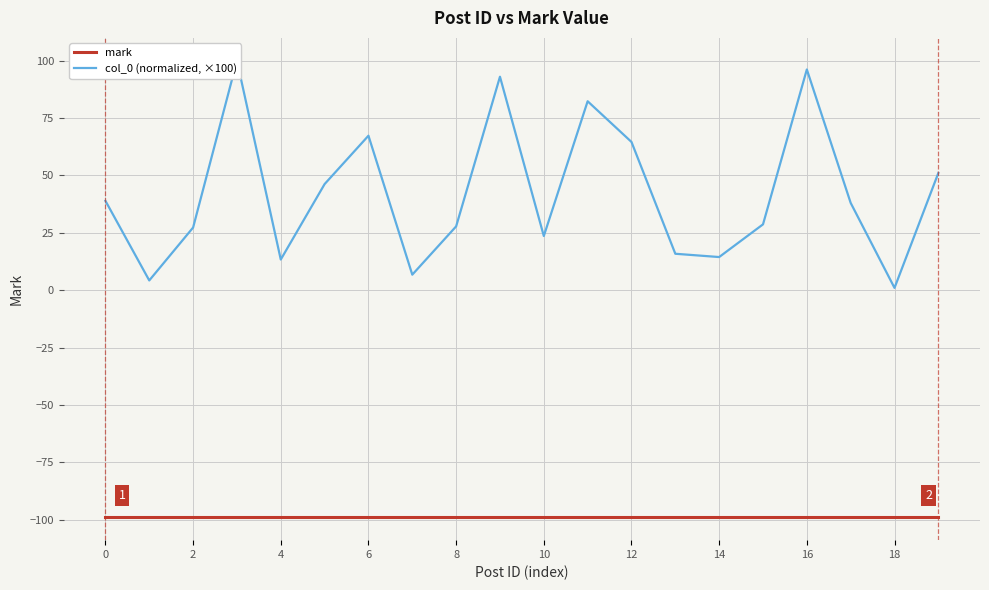

What are all the series names shown in the legend?

mark, col_0 (normalized, ×100)